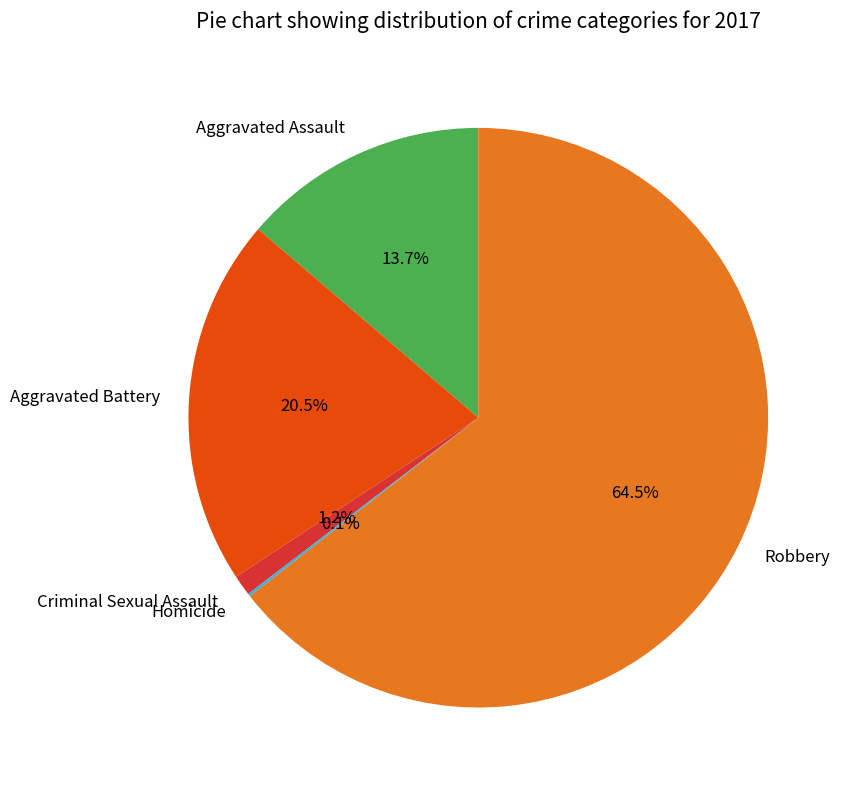

Does Robbery represent more than half of the total?

Yes